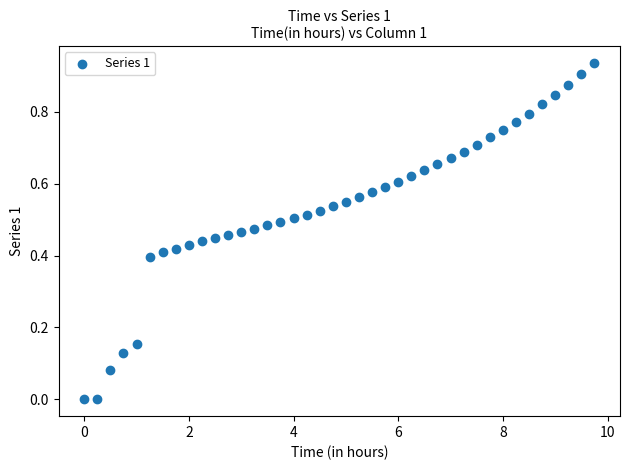

What is the range of X values (max minus min)?

9.8